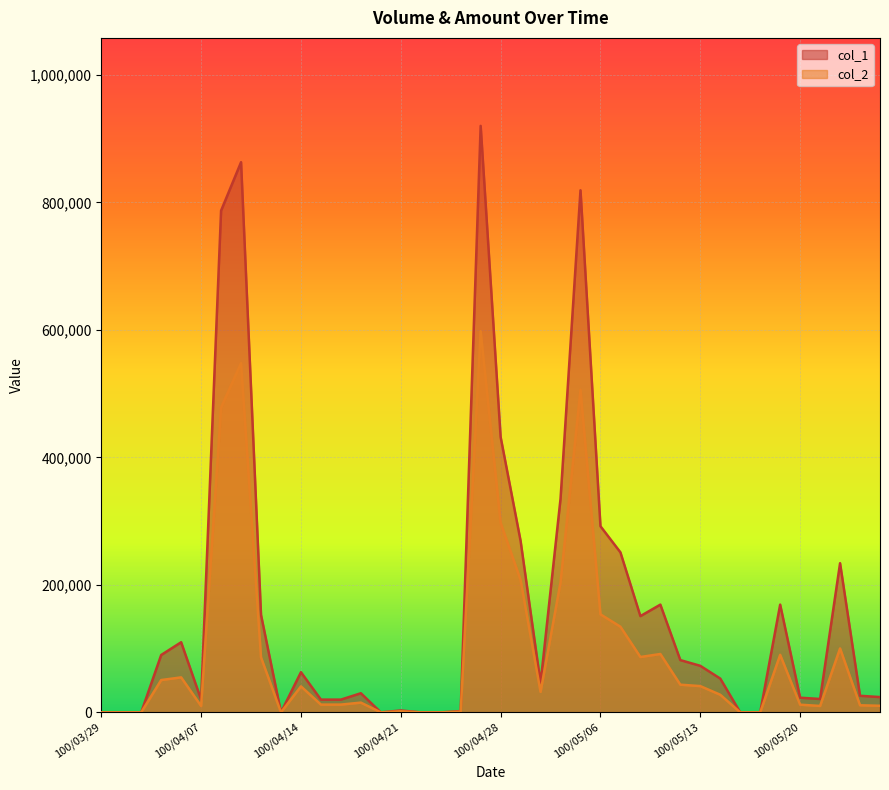

Rank the series at 100/04/22 from highest to lowest value.

col_1, col_2